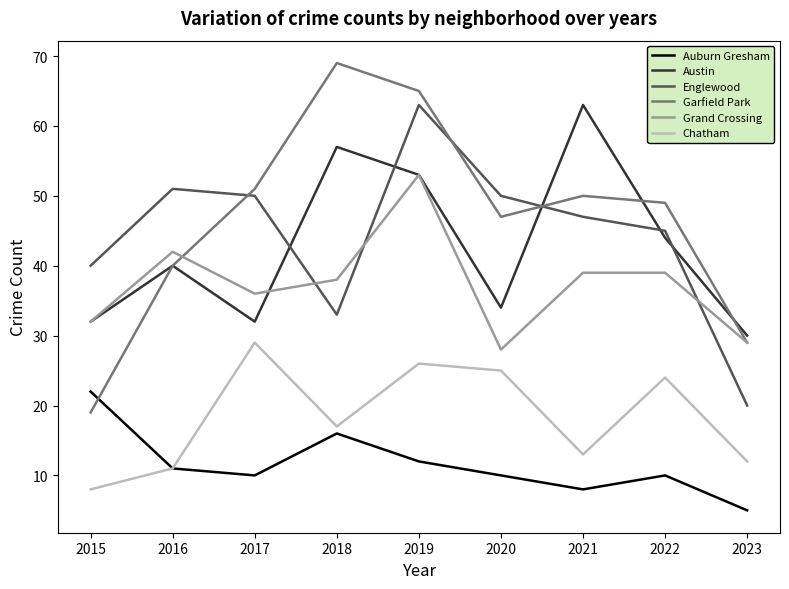

Is it true that Englewood equals 11 at 2018?

False